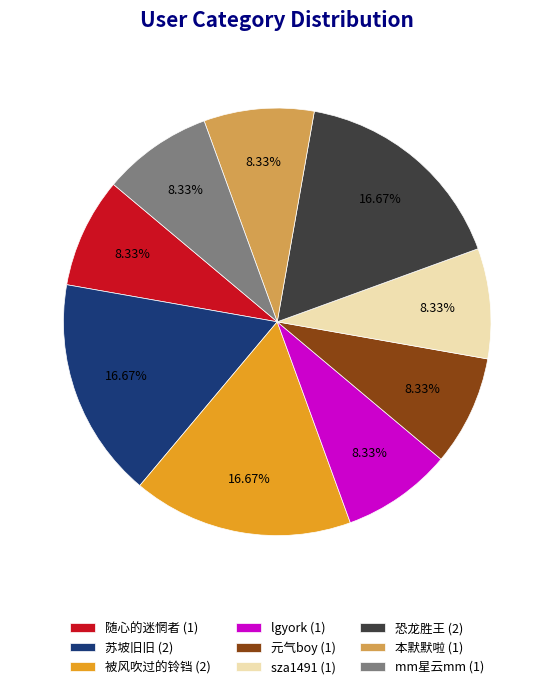

What portion of the pie excludes 随心的迷惘者?

91.7%